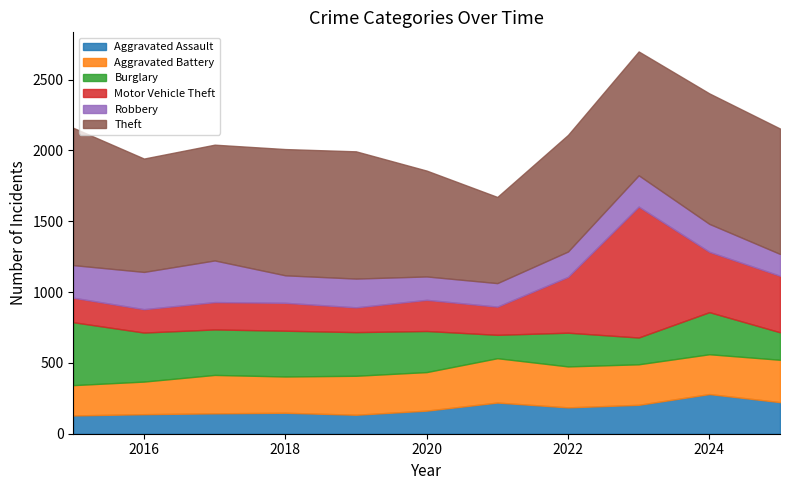

At which category does the chart reach its minimum across all series?

2015